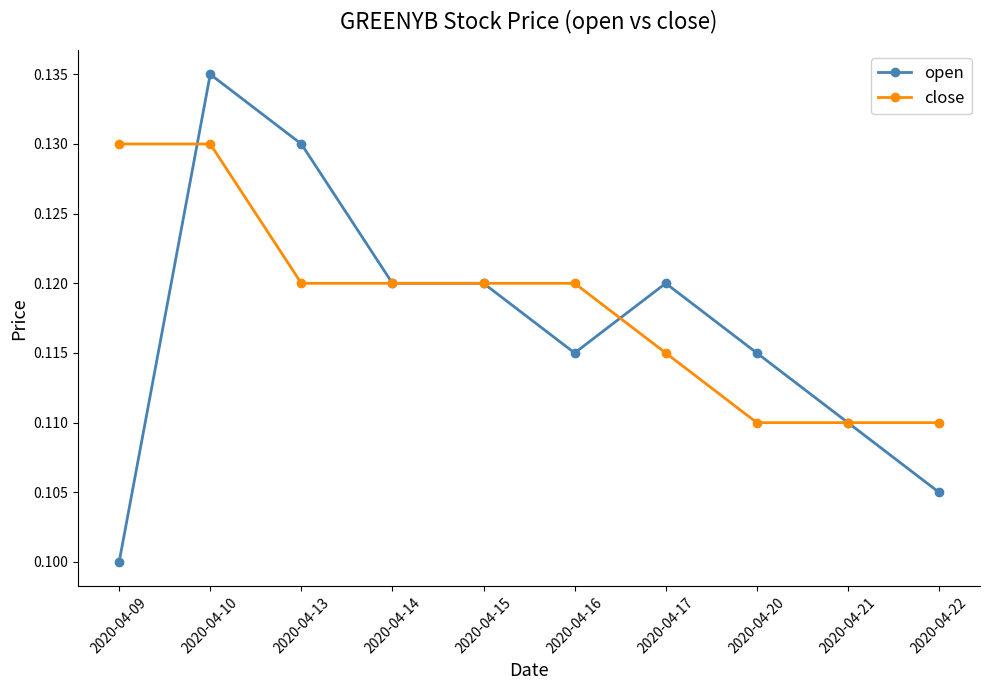

At which label does open reach its peak?

2020-04-10